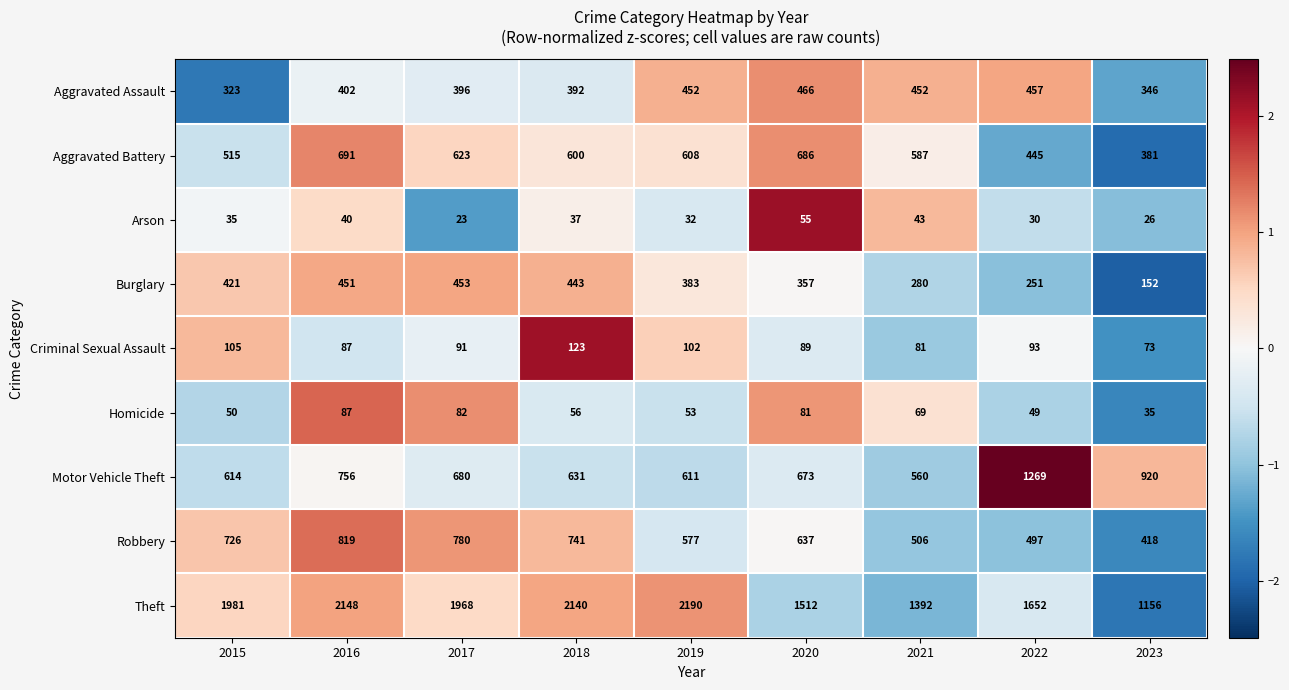

At which category is the sum across all series the highest?

2016